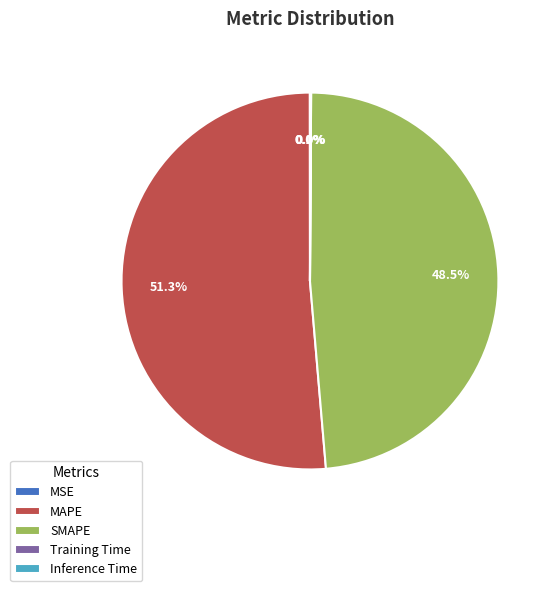

What is the largest slice in the pie chart?

MAPE